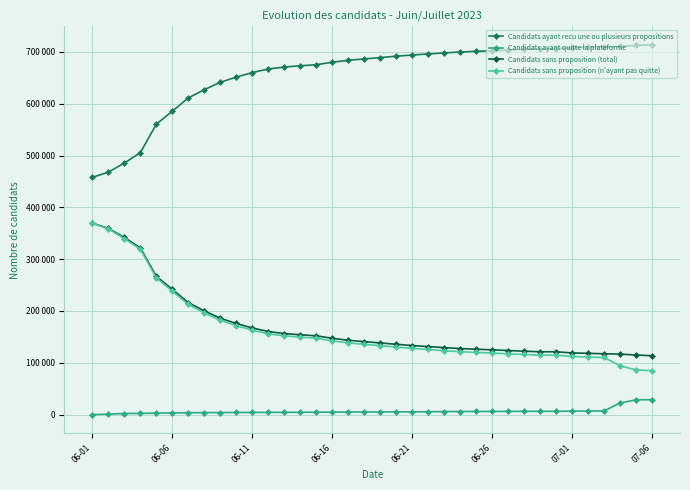

Does the chart have visible grid lines?

Yes